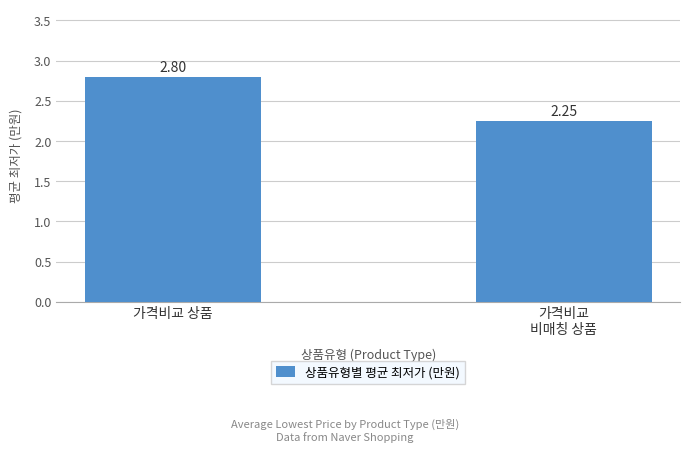

What is the change in value from 가격비교 상품 to 가격비교
비매칭 상품?

-0.5